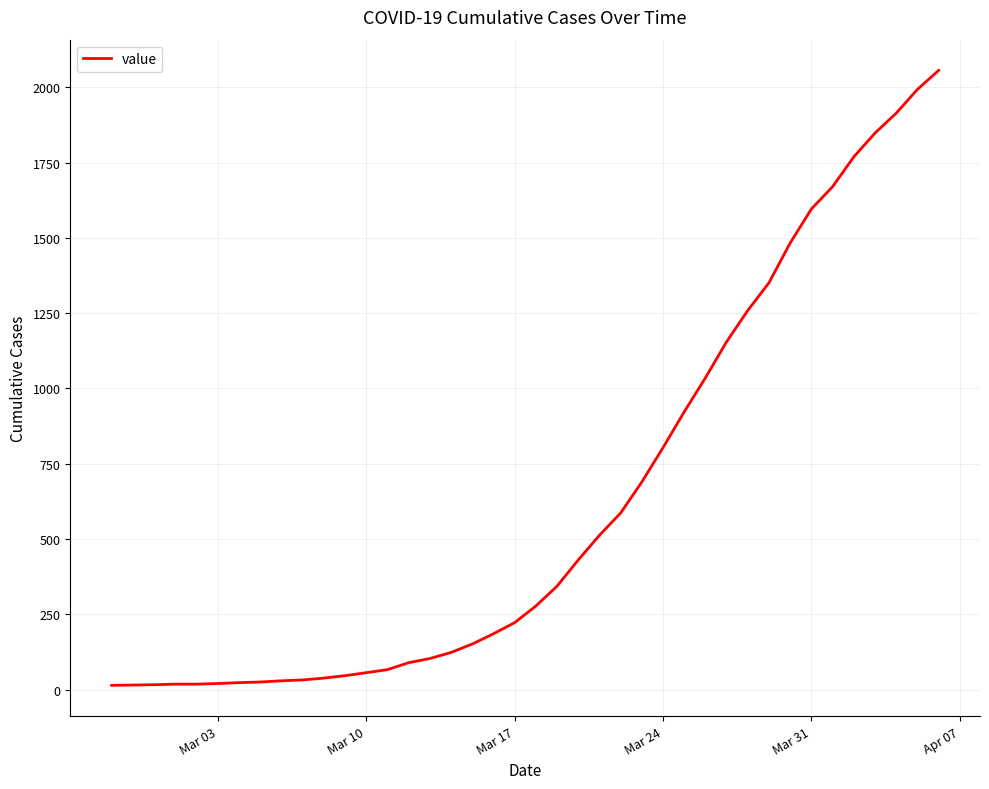

What is the greatest value displayed?

2056